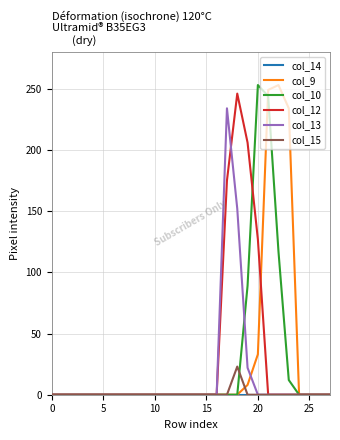

What is the greatest value displayed?

253